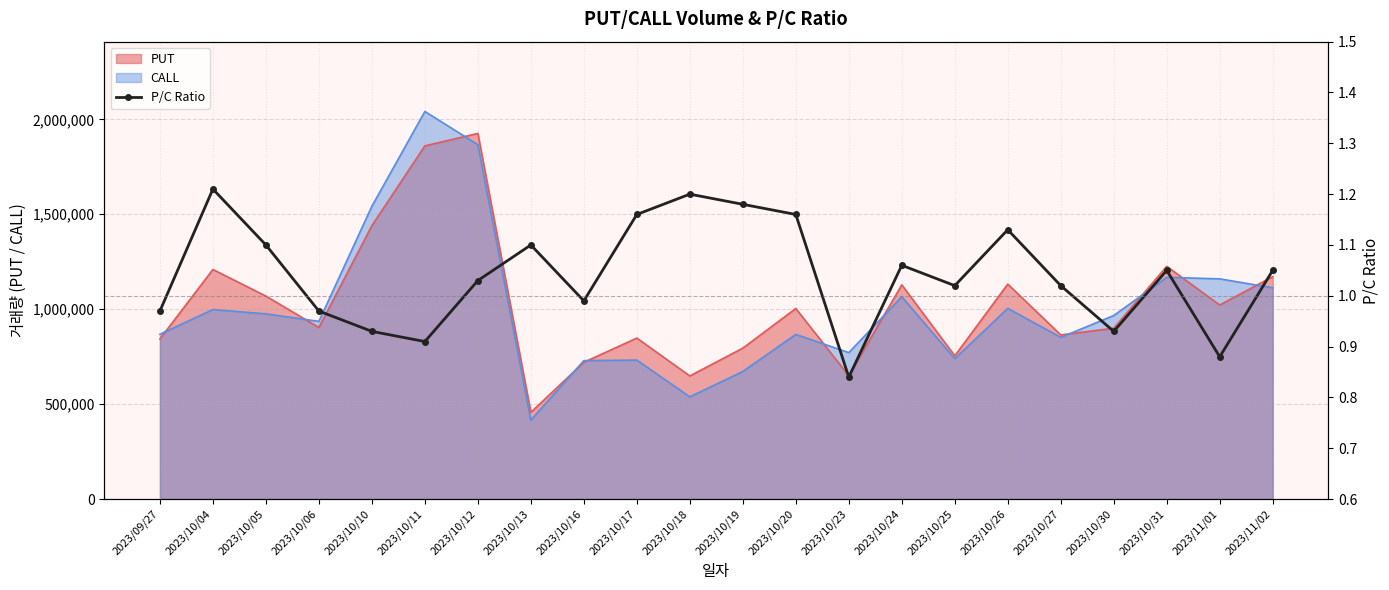

Reading left to right, transcribe all the data shown in this chart.

2023/09/27=1.0	2023/10/04=1.2	2023/10/05=1.1	2023/10/06=1.0	2023/10/10=0.9	2023/10/11=0.9	2023/10/12=1.0	2023/10/13=1.1	2023/10/16=1.0	2023/10/17=1.2	2023/10/18=1.2	2023/10/19=1.2	2023/10/20=1.2	2023/10/23=0.8	2023/10/24=1.1	2023/10/25=1.0	2023/10/26=1.1	2023/10/27=1.0	2023/10/30=0.9	2023/10/31=1.1	2023/11/01=0.9	2023/11/02=1.1